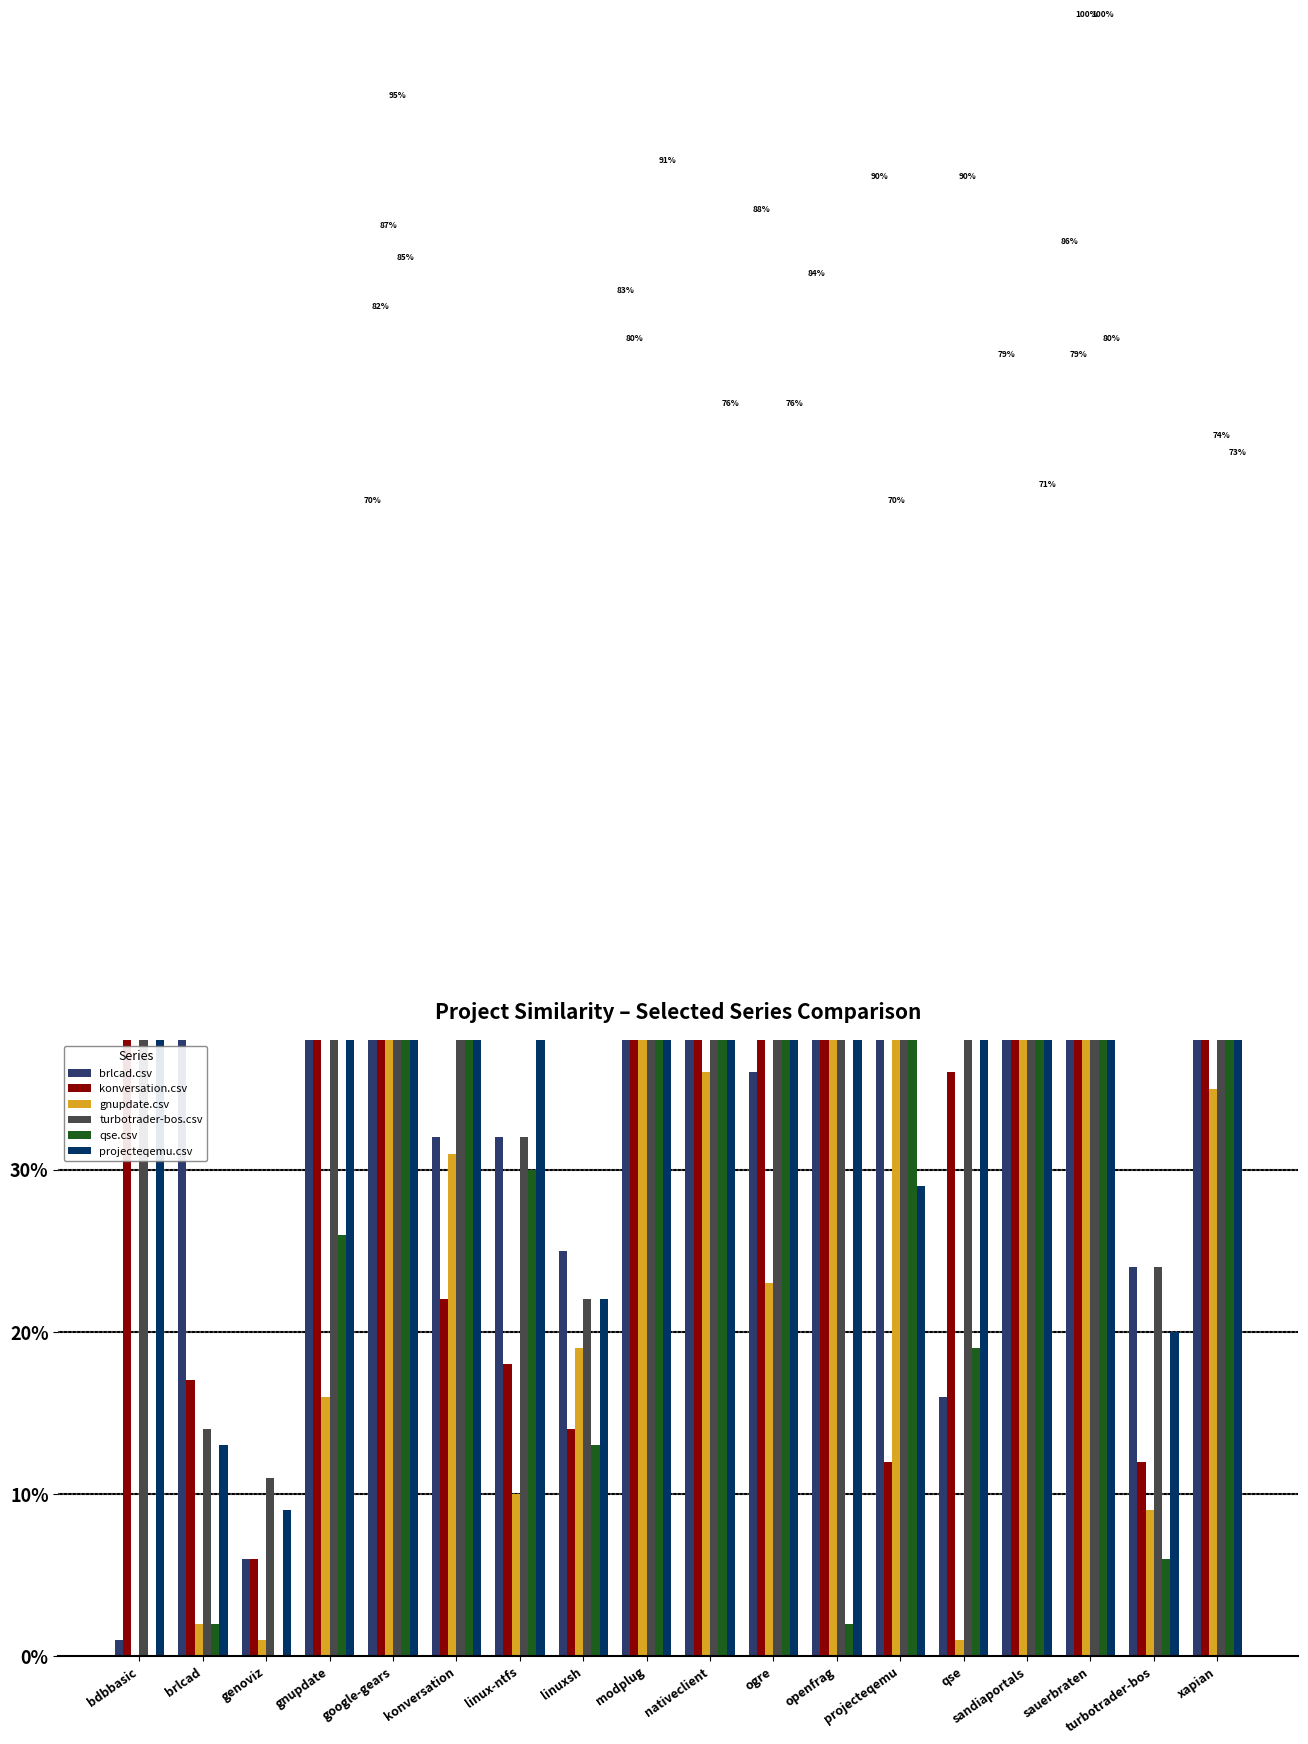

What position from the left is konversation?

6